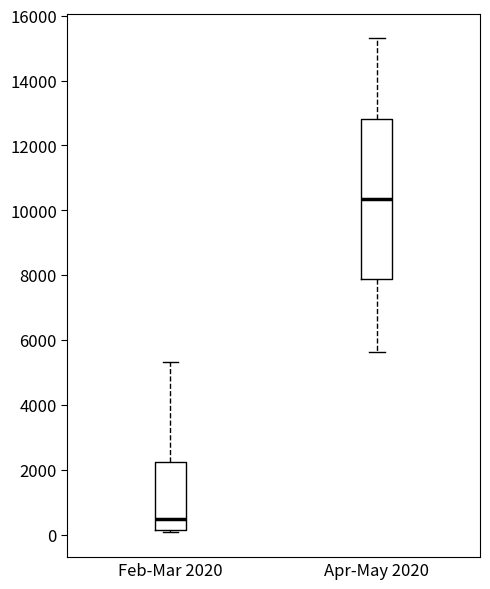

Reading left to right, read every box against the y-axis: the position of its median line, the range the box covers, and the ends of its whiskers. The values are not printed on the chart, so give them approximately, as read against the axis.

Feb-Mar 2020: median 400, box 200 to 2200, whiskers 0 to 5400
Apr-May 2020: median 10400, box 7800 to 12800, whiskers 5600 to 15400